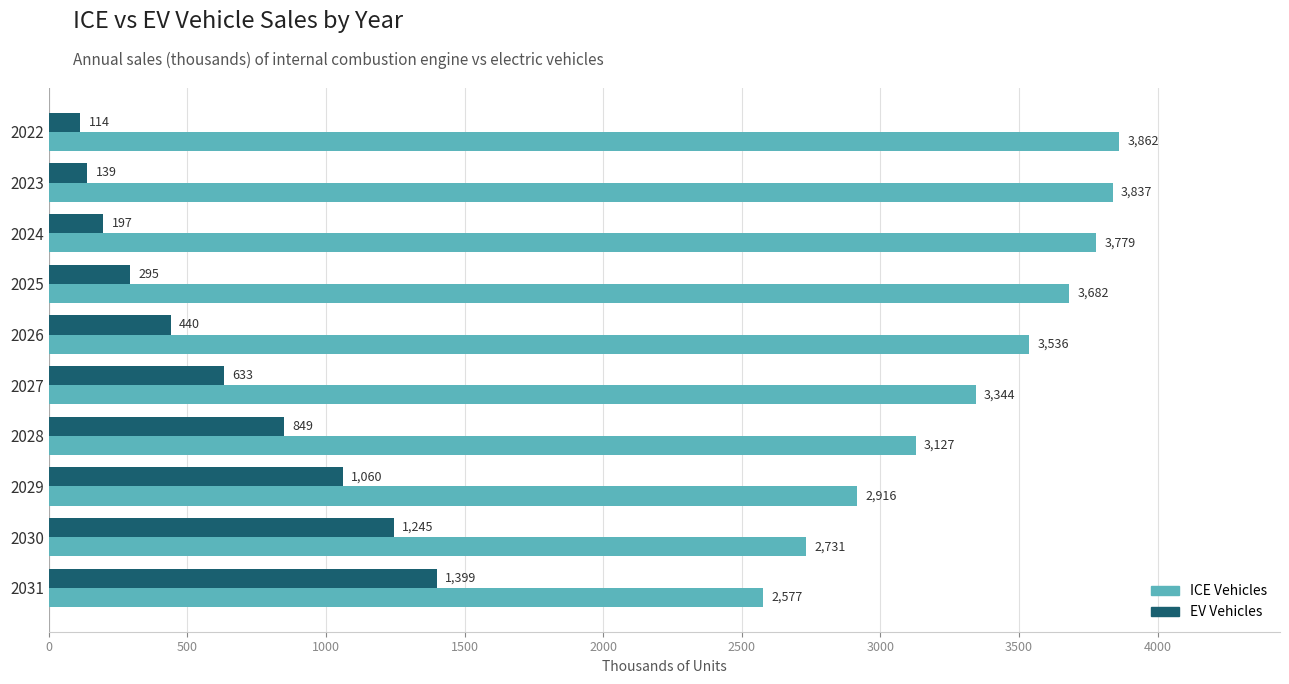

Count the number of data series in this chart.

2